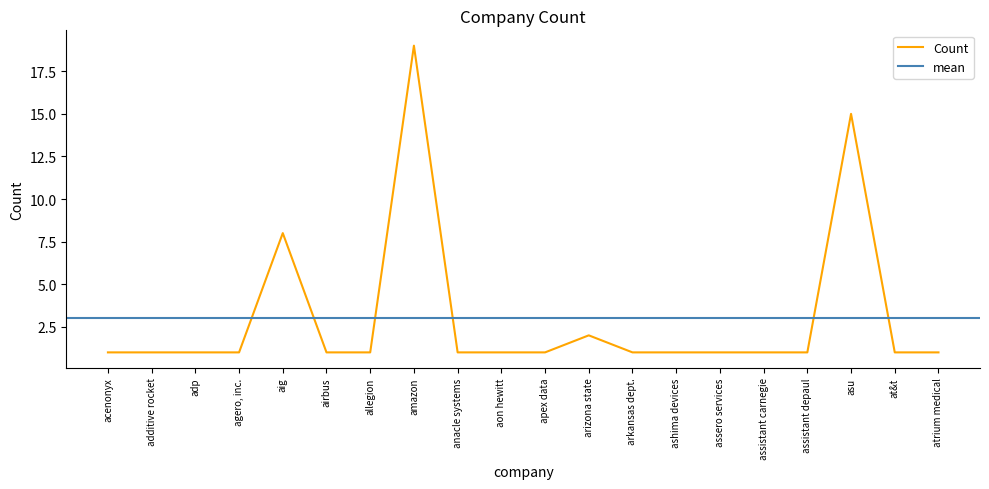

What is the value of the 11th point from the left?

1